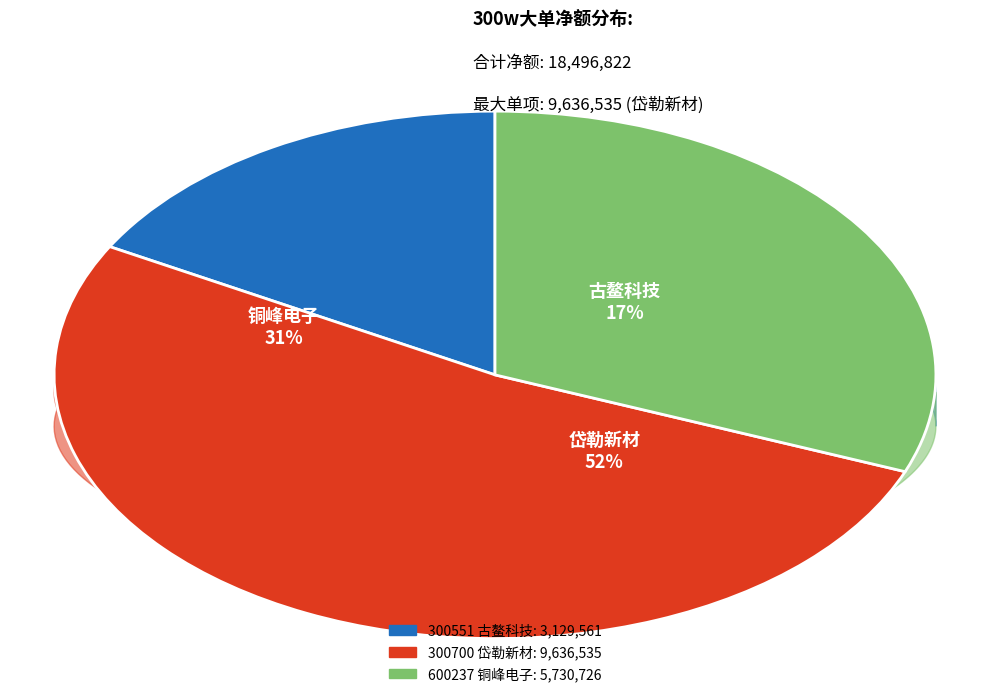

What percentage is the 600237 铜峰电子 slice, to the nearest percent?

31%